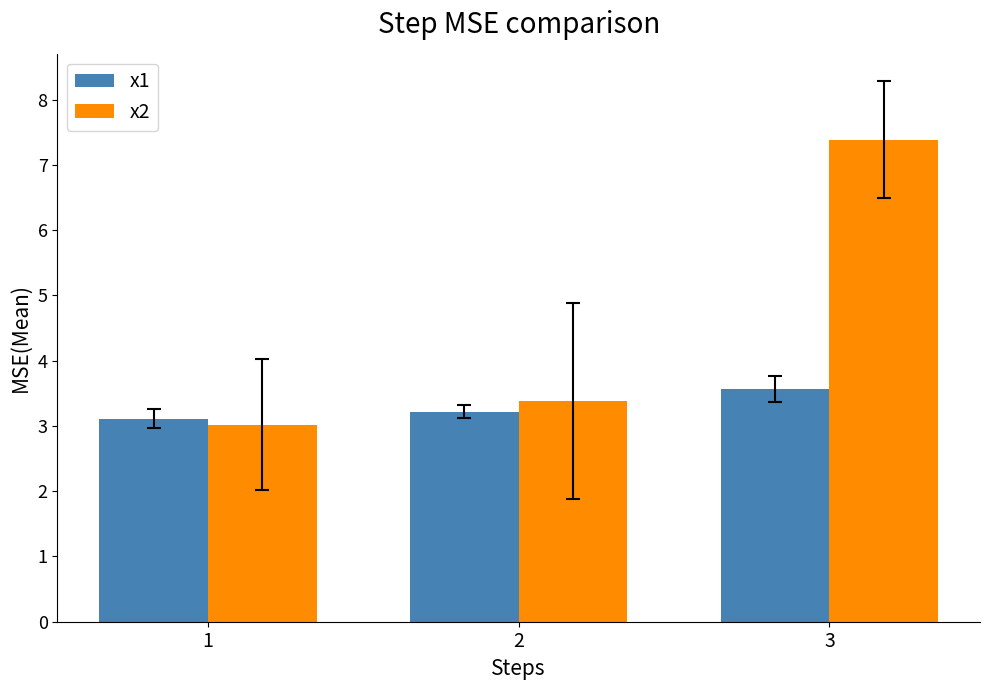

Rank the series by their maximum value, from highest to lowest.

x2, x1